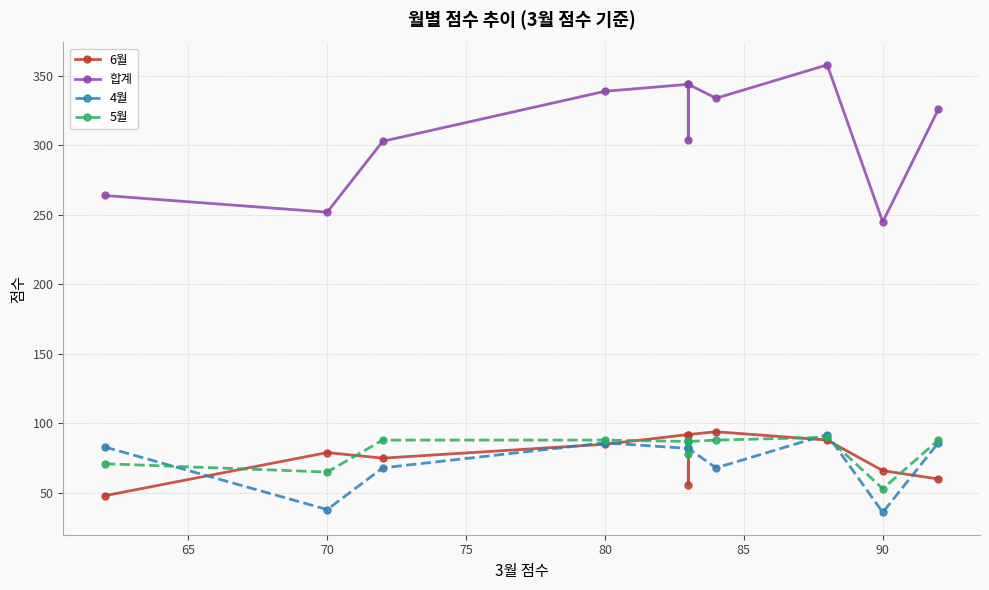

How many data points in 6월 are above 79?

5